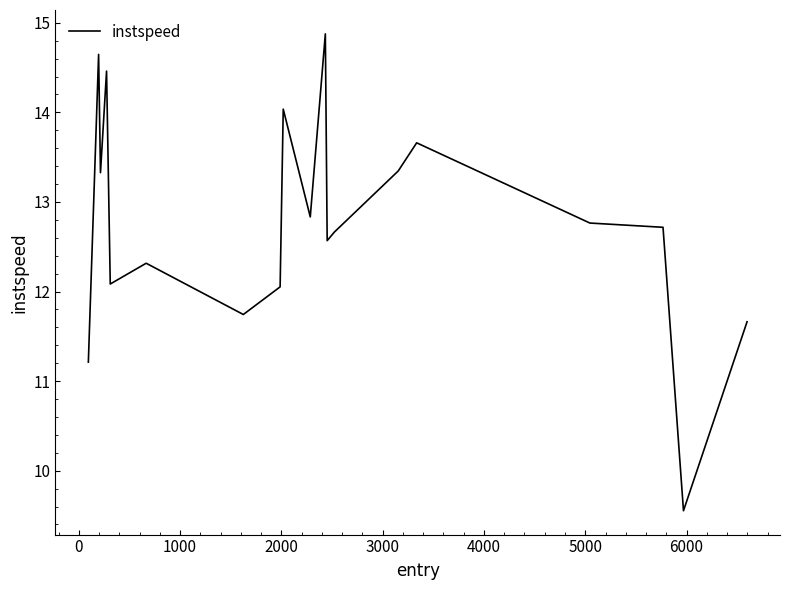

What is the difference between the maximum and minimum values?

5.3